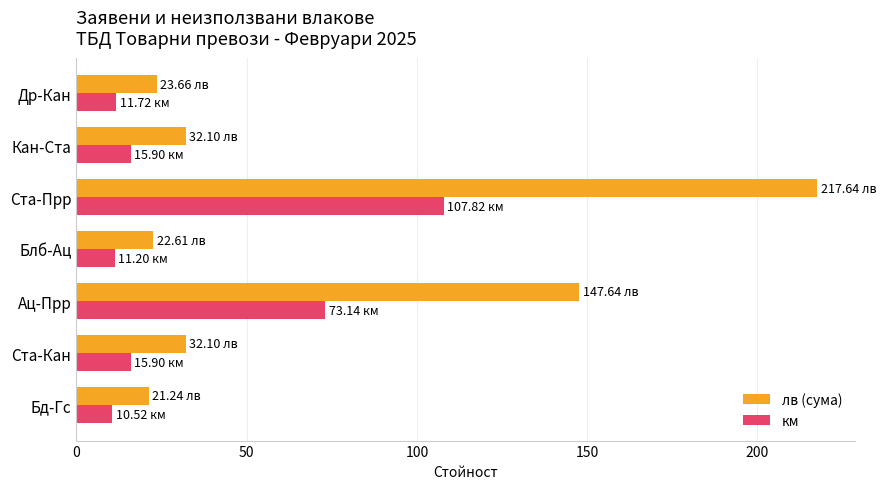

Which series has the largest total across all categories?

лв (сума)